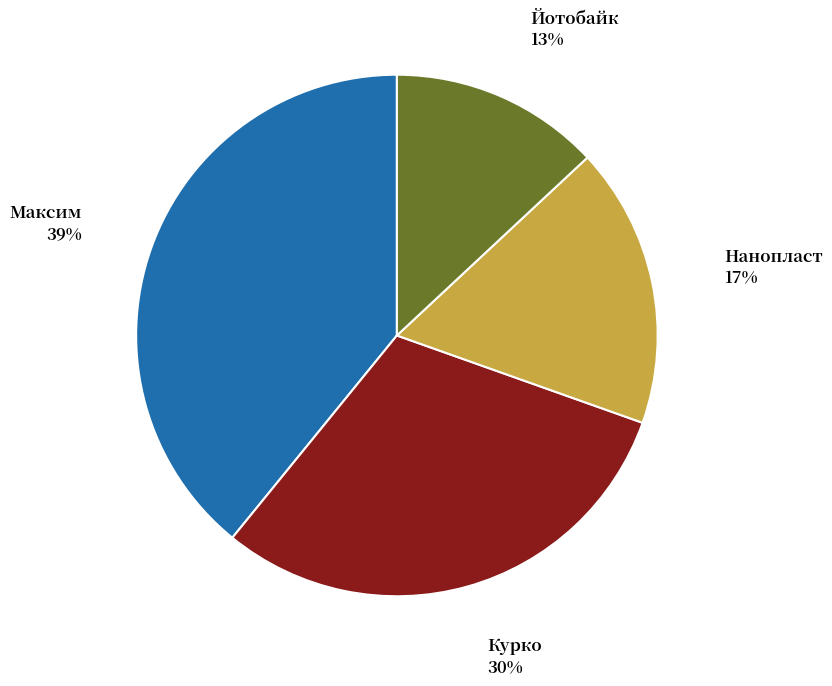

To the nearest percent, what is the difference between the largest and smallest slice percentages?

26%